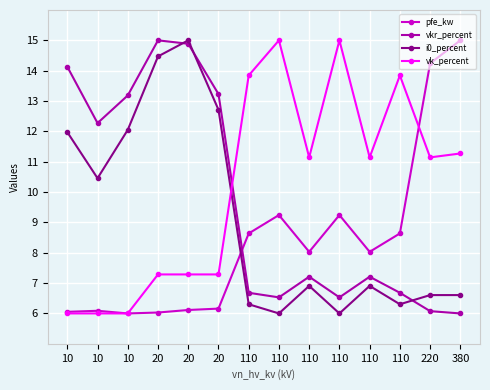

How many data points in vk_percent are less than 11?

6